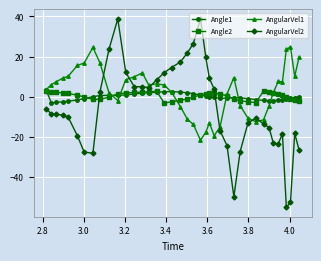

True or false: AngularVel1 and AngularVel2 cross at least once.

True